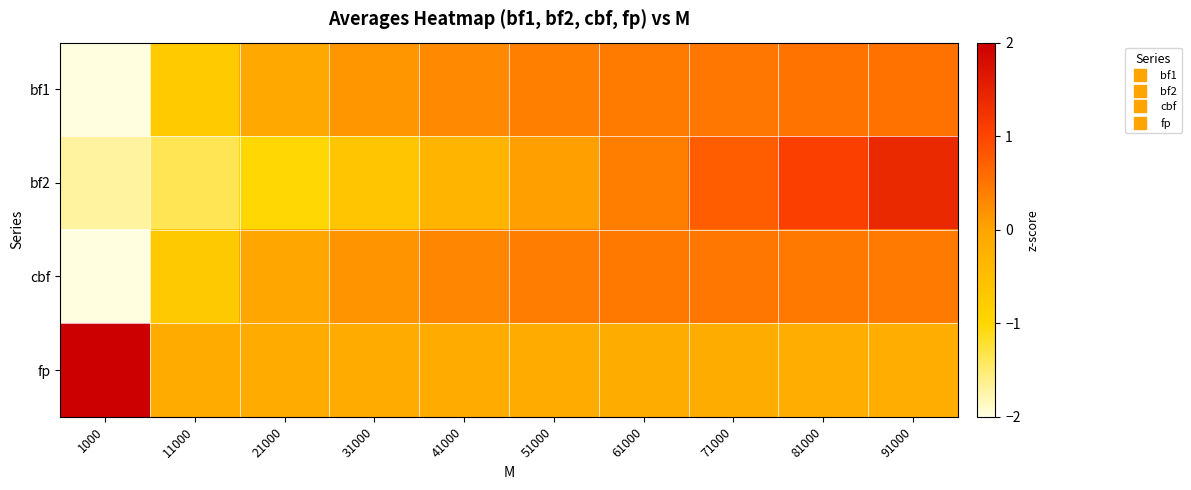

Reading left to right, what are all the values shown in this chart?

bf1: 1000=-5.1	11000=-0.7	21000=-0.1	31000=0.1	41000=0.3	51000=0.4	61000=0.4	71000=0.5	81000=0.5	91000=0.5
bf2: 1000=-1.7	11000=-1.4	21000=-1.0	31000=-0.7	41000=-0.3	51000=0.0	61000=0.4	71000=0.7	81000=1.1	91000=1.4
cbf: 1000=-5.1	11000=-0.7	21000=-0.1	31000=0.2	41000=0.3	51000=0.4	61000=0.5	71000=0.5	81000=0.5	91000=0.4
fp: 1000=7.0	11000=-0.1	21000=-0.1	31000=-0.1	41000=-0.1	51000=-0.1	61000=-0.1	71000=-0.1	81000=-0.2	91000=-0.2